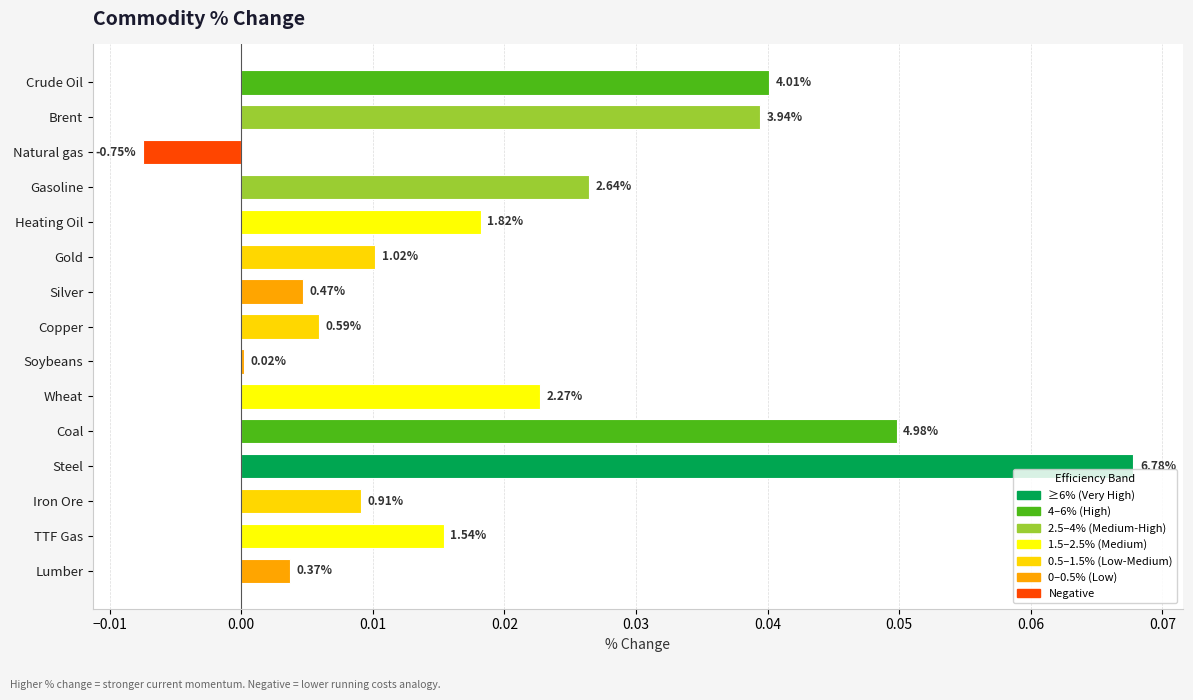

Are the bars horizontal?

Yes